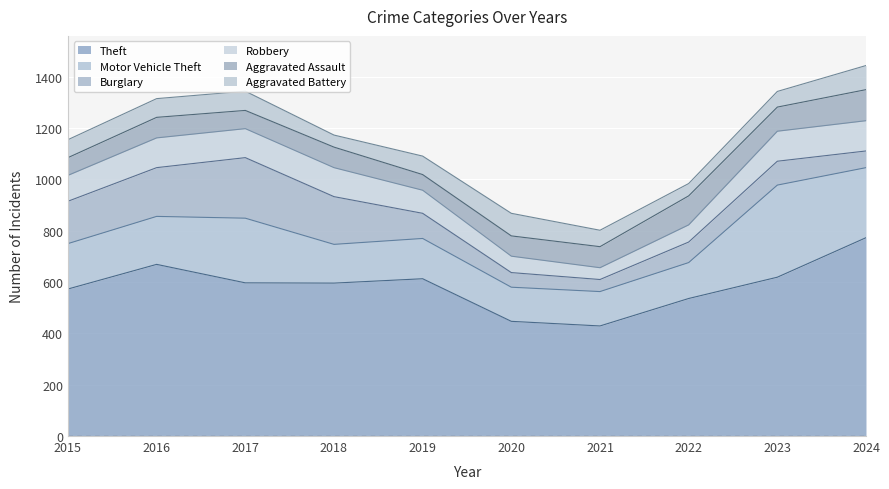

True or false: Burglary has more than 0 interior local peaks.

True